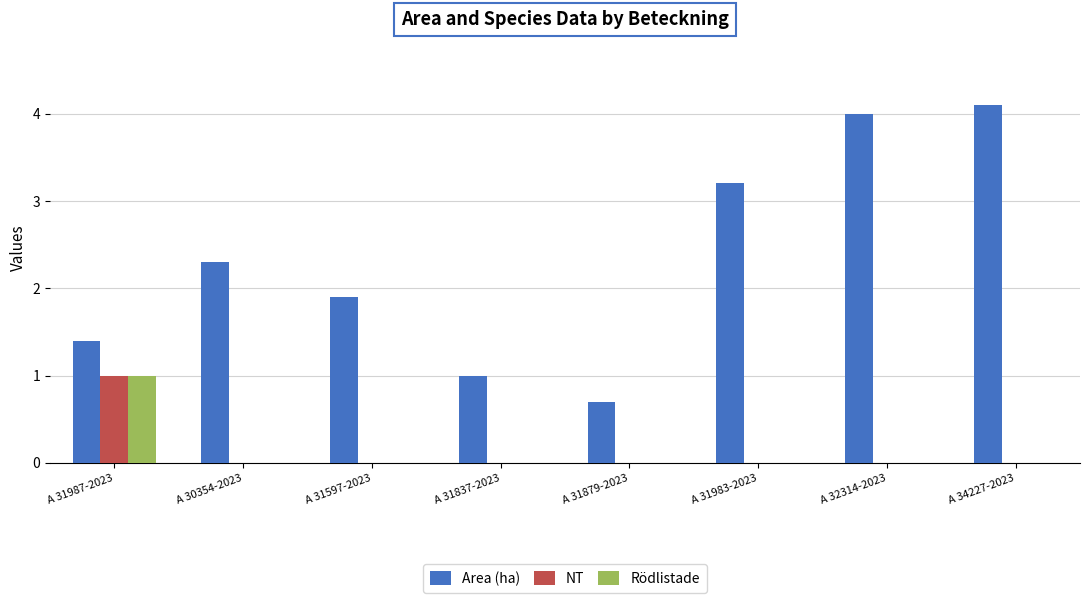

Count the number of data series in this chart.

3